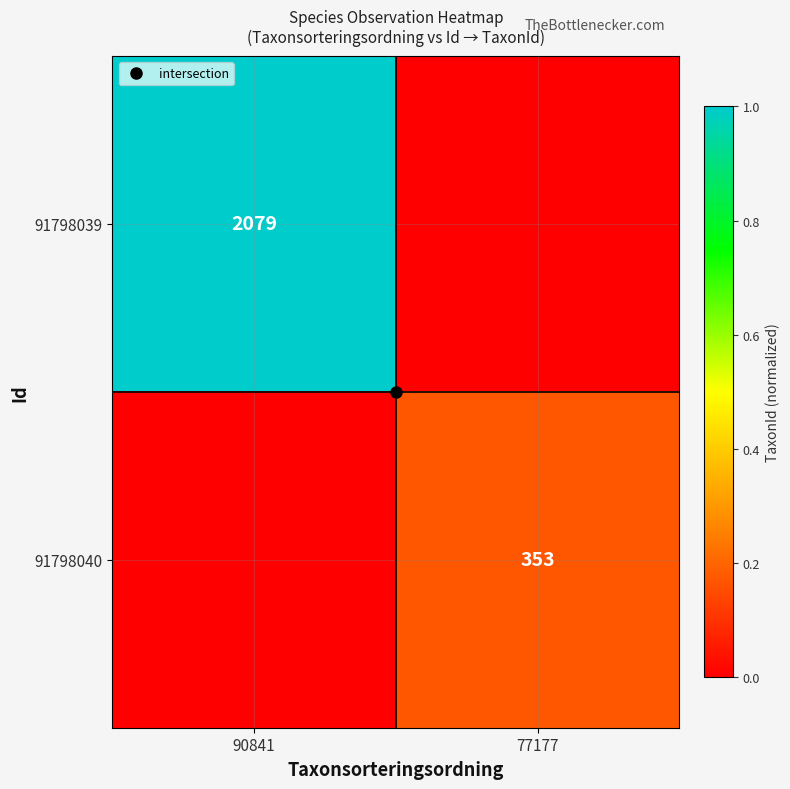

What is the sum of the 91798040 values at 90841 and 77177?

0.2